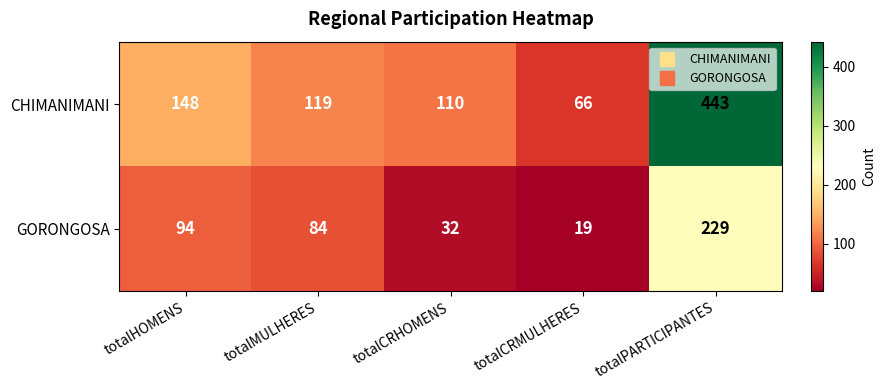

Reading left to right, extract all data points from this chart.

CHIMANIMANI: 148	119	110	66	443
GORONGOSA: 94	84	32	19	229